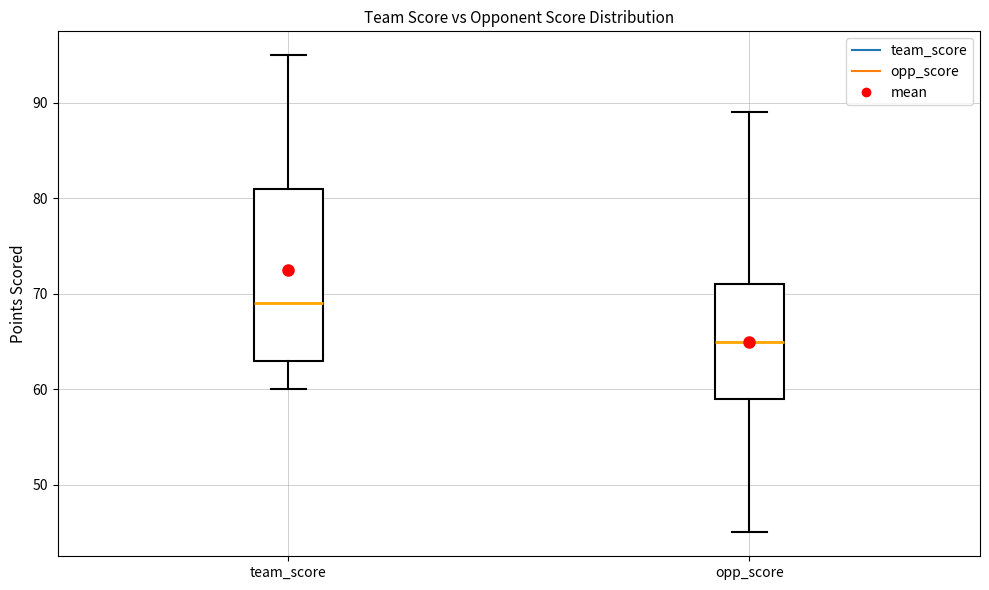

Reading left to right, transcribe this box plot: for each box, give where its median line is, the range the box spans, and where its two whiskers end, as read against the y-axis. The values are not printed on the chart, so give them approximately, as read against the axis.

team_score: median 69, box 63 to 81, whiskers 60 to 95
opp_score: median 65, box 59 to 71, whiskers 45 to 89